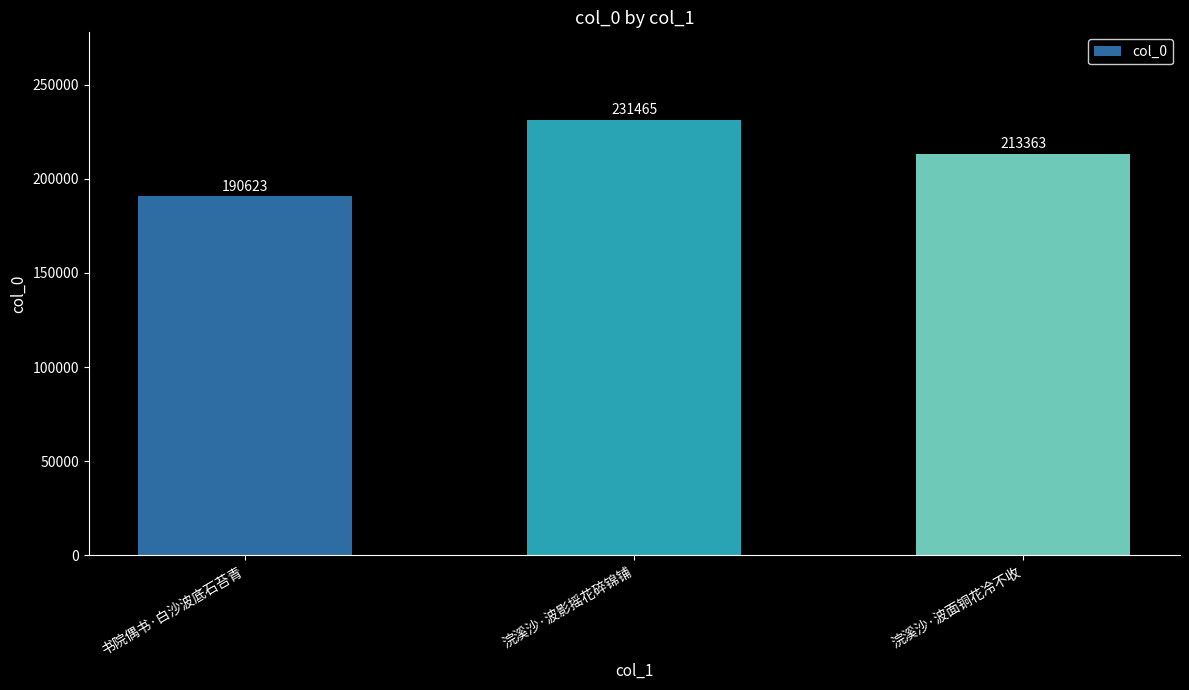

Is it true that the value at 浣溪沙·波面铜花冷不收 is 46266?

False